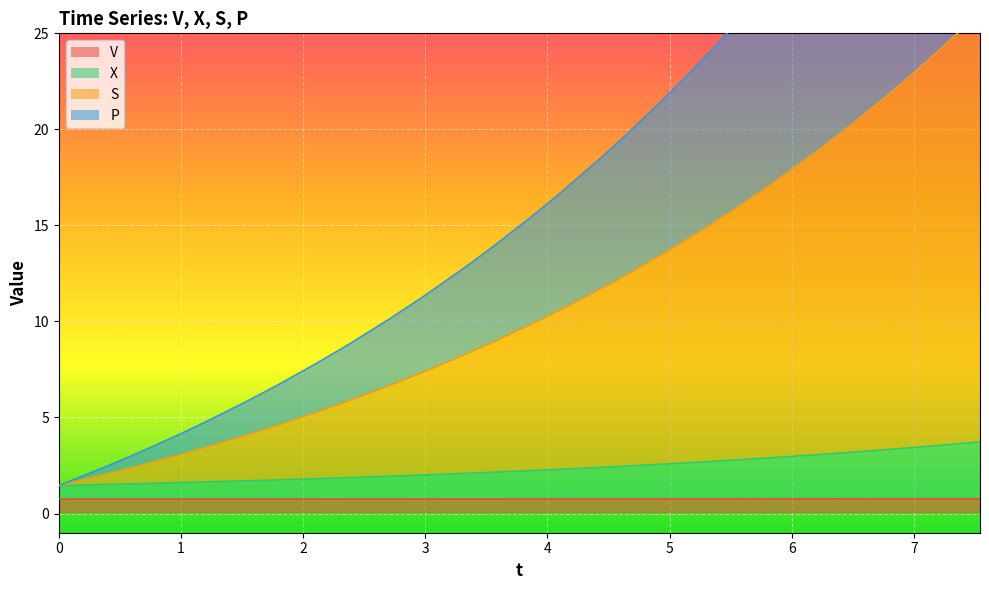

True or false: X and P intersect in this chart.

False